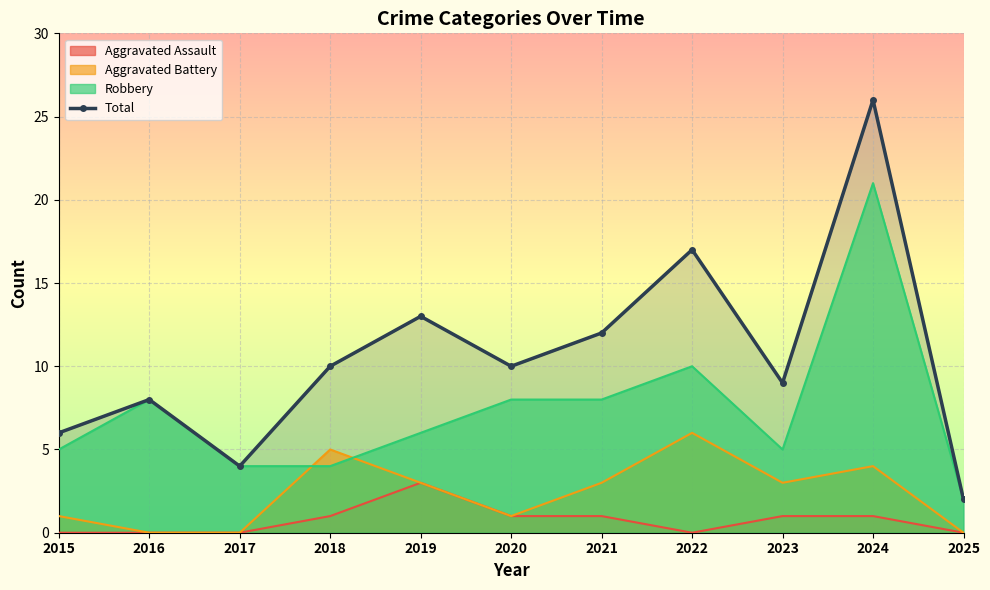

Rank the categories by value from lowest to highest.

2025, 2017, 2015, 2016, 2023, 2018, 2020, 2021, 2019, 2022, 2024